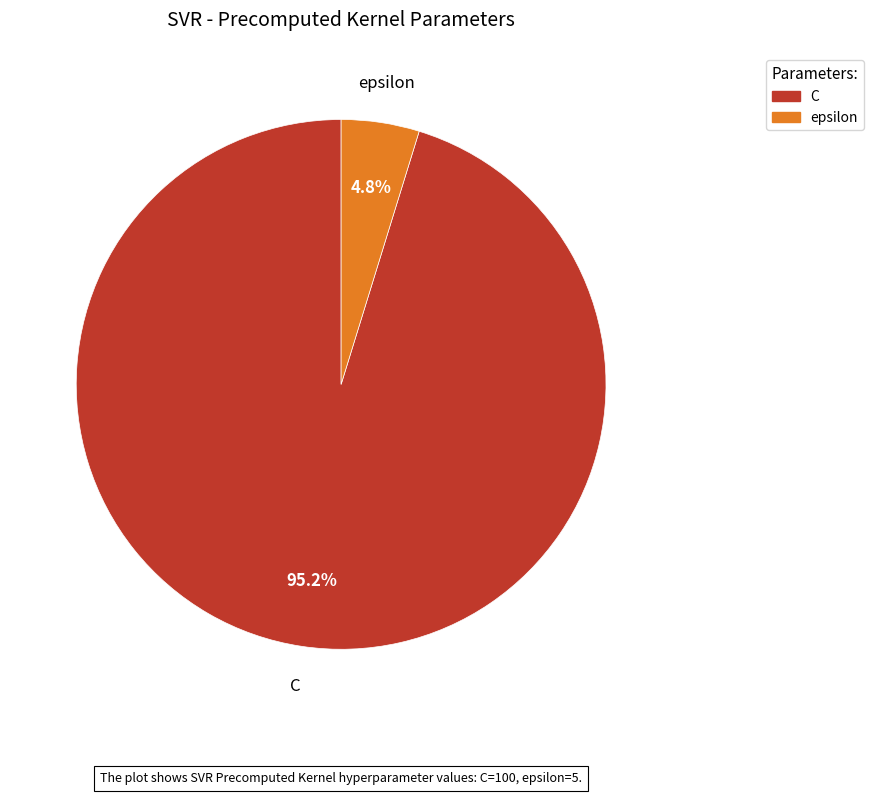

Do C and epsilon together represent more than half of the pie?

Yes